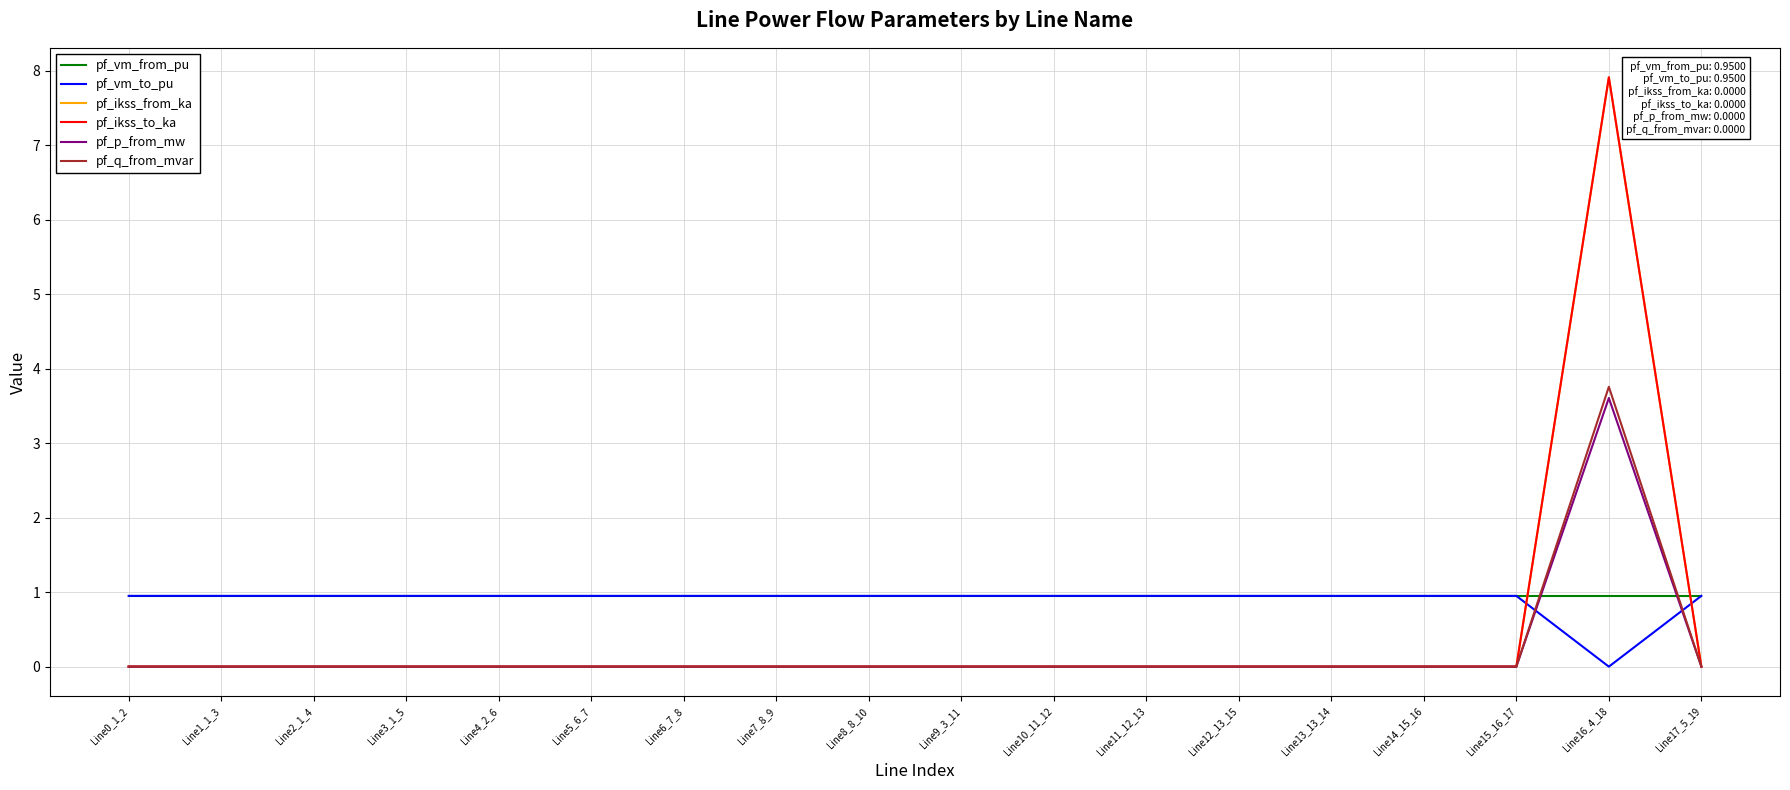

Is this an area chart (filled region under the line)?

No